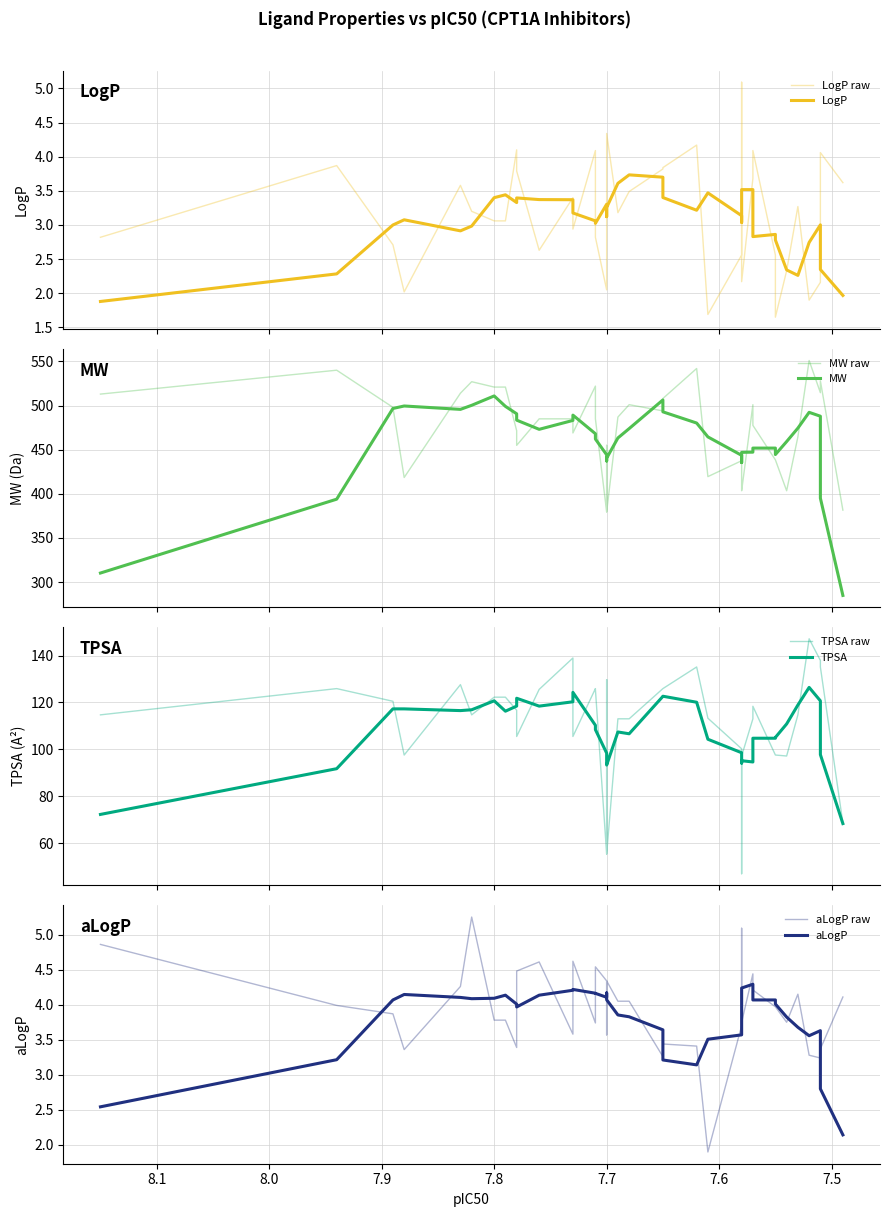

Count the number of categories in the chart.

37